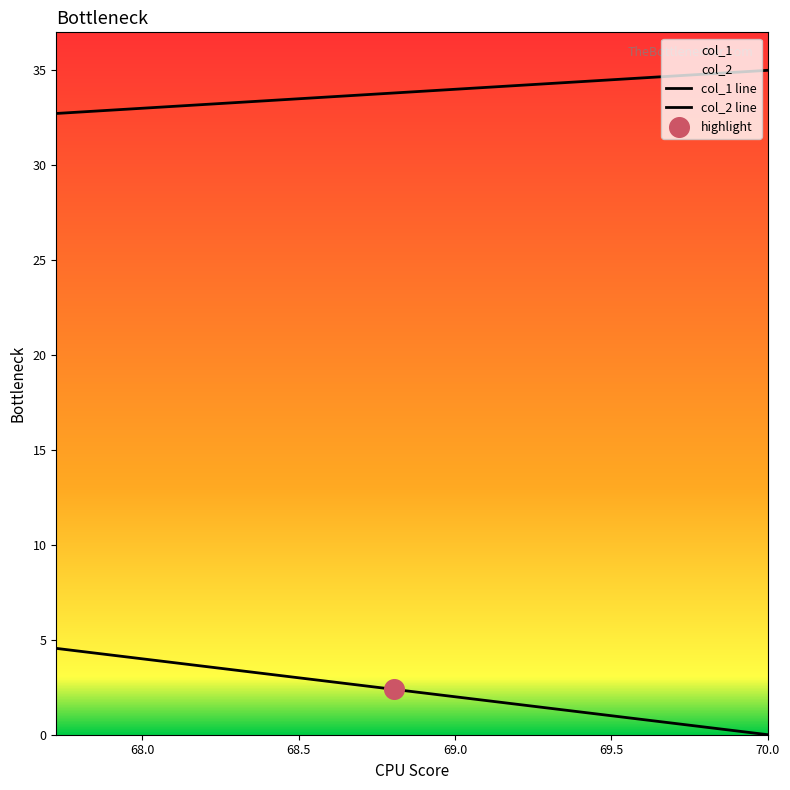

Which series has the largest total across all categories?

col_1 line